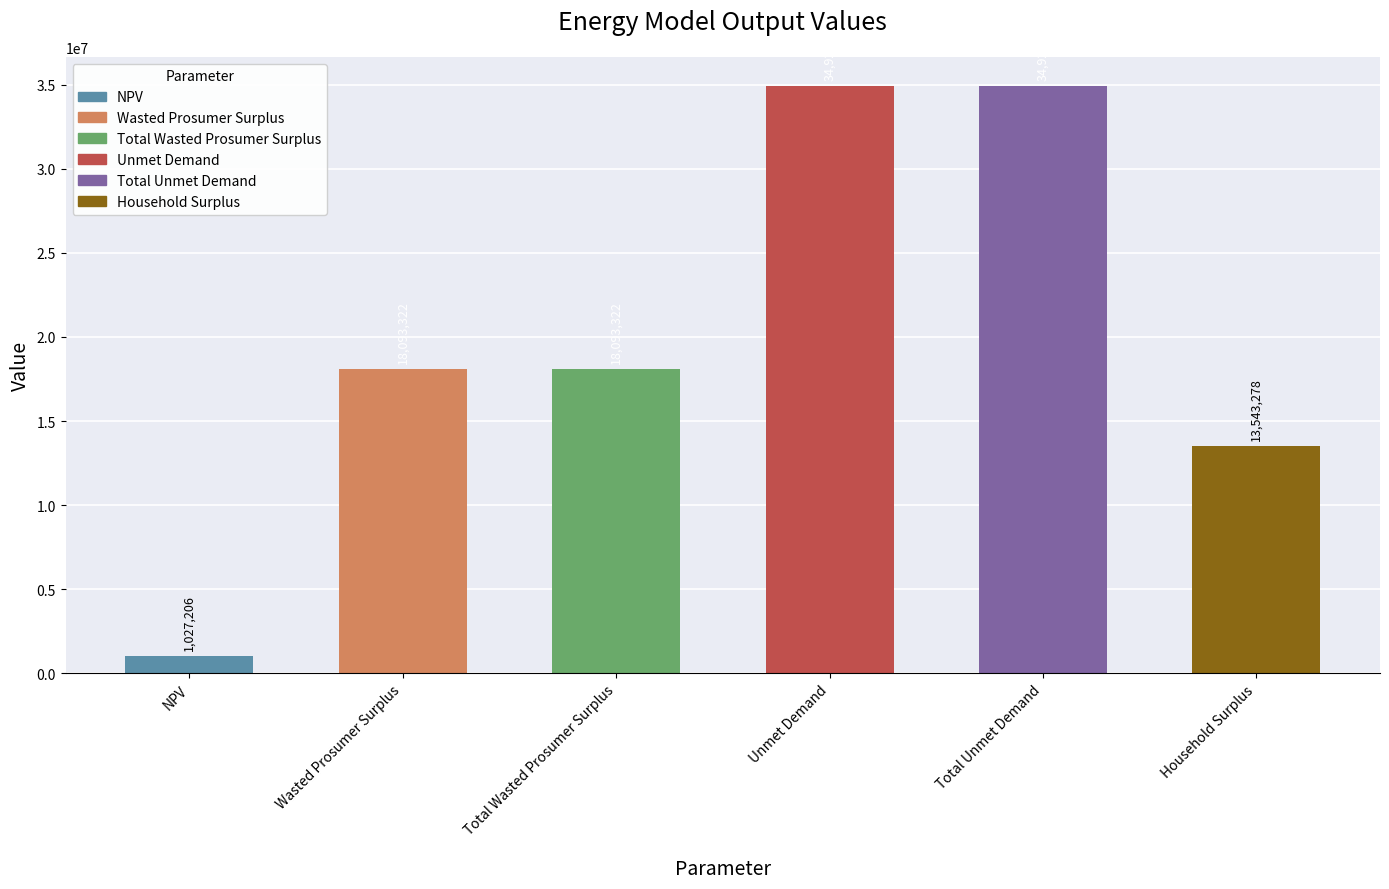

What is the ratio of the value at Unmet Demand to the value at Wasted Prosumer Surplus?

1.9